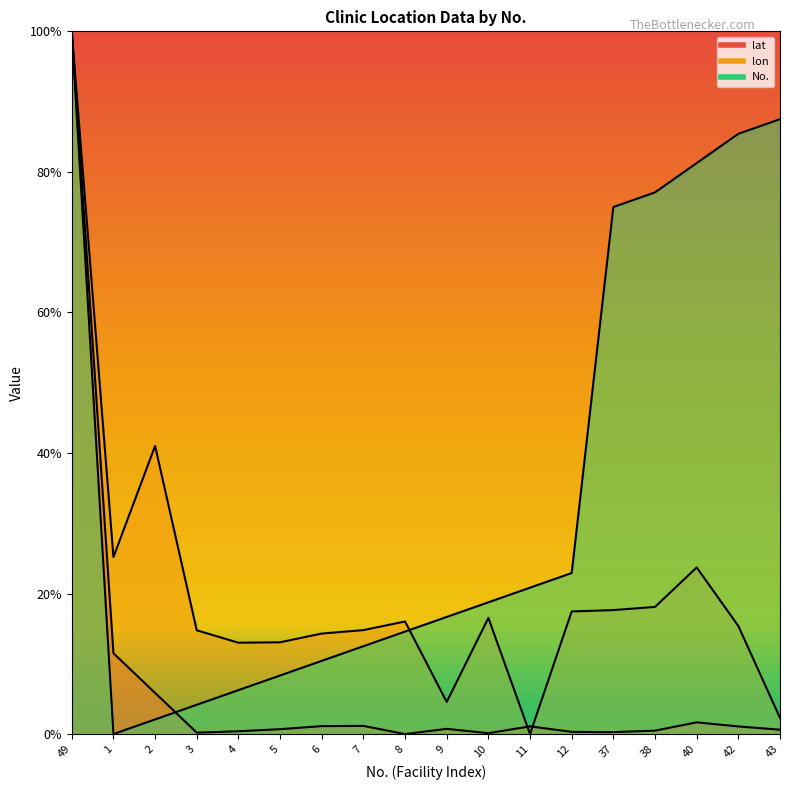

What is the maximum value shown in the chart?

100.0